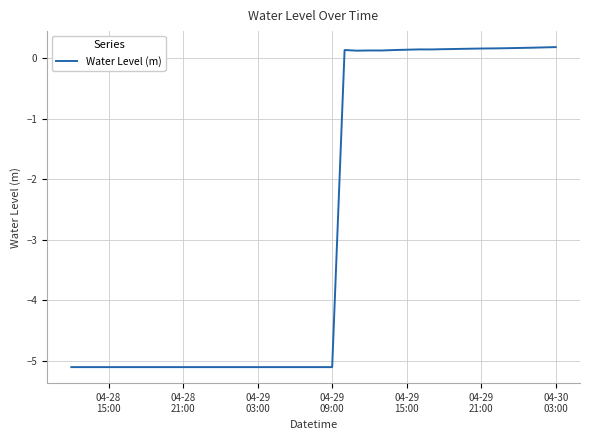

What is the smallest value displayed?

-5.1